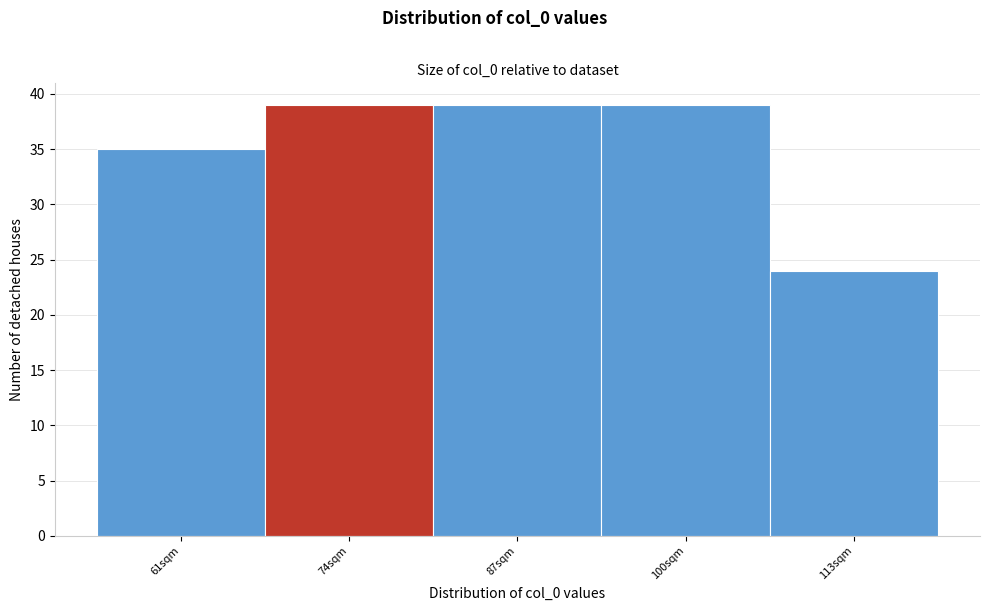

Reading left to right, extract all data points from this chart.

35	39	39	39	24